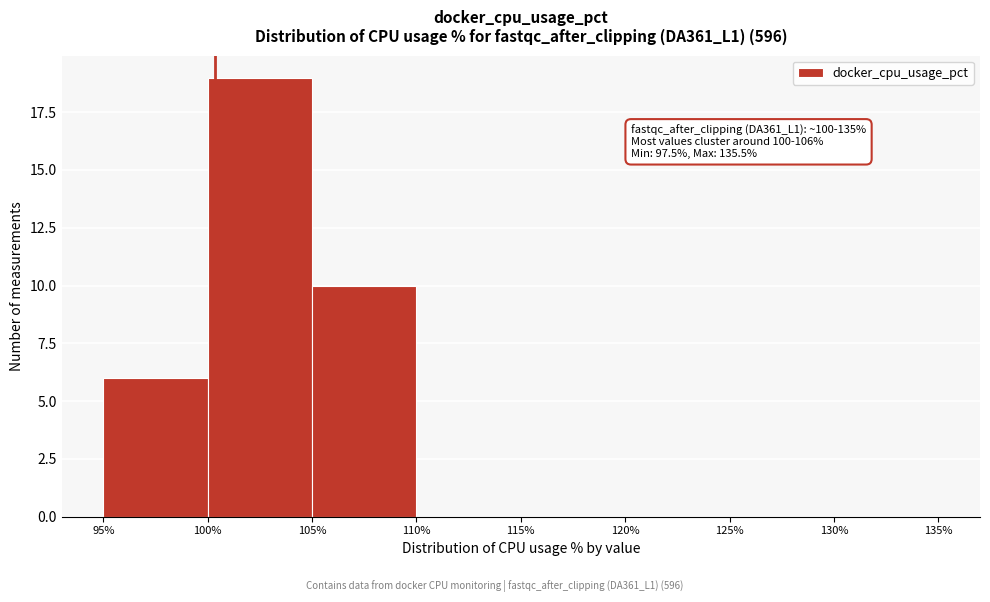

Over which range of the x-axis is the bar tallest?

100% to 105%